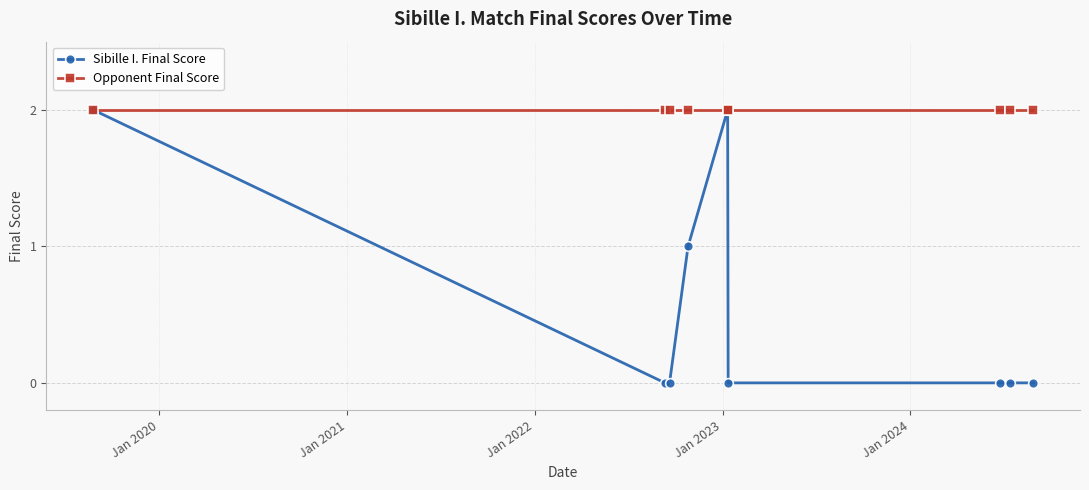

List the series in order of their overall mean, lowest first.

Sibille I. Final Score, Opponent Final Score